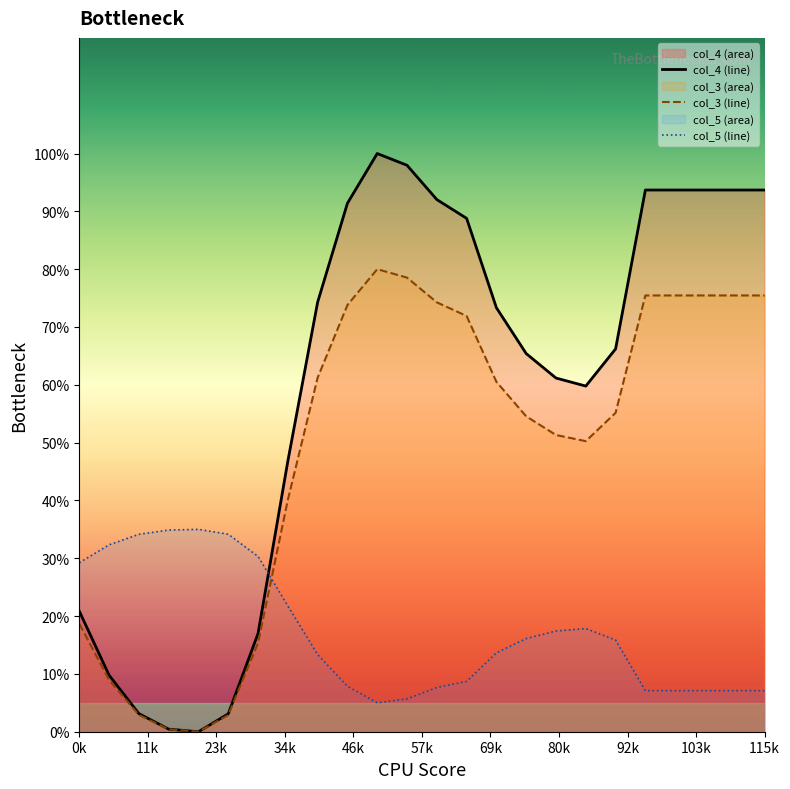

Which has a higher value, 57k or 103k?

103k